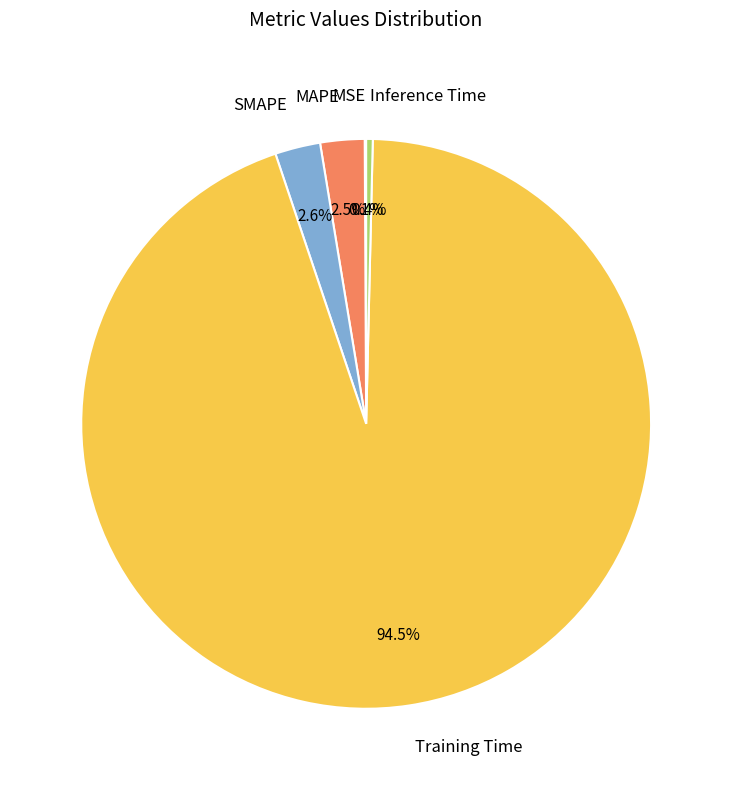

Do MAPE and Inference Time together represent more than half of the pie?

No